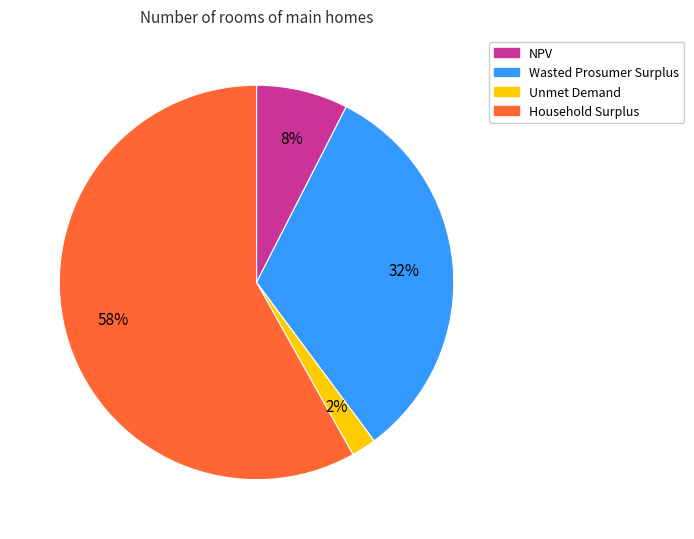

Does Unmet Demand account for over 50% of the chart?

No